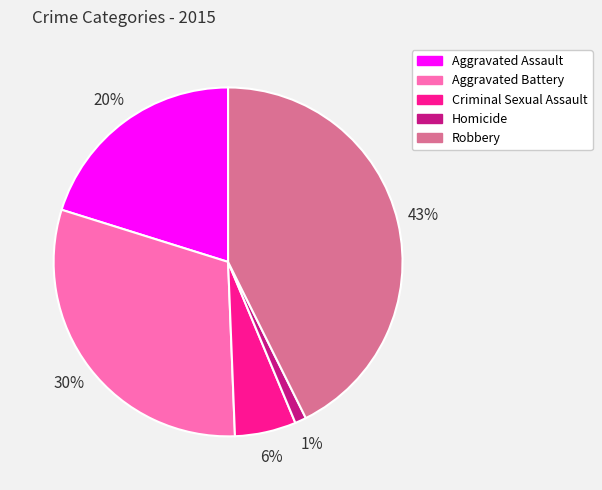

Is it true that Homicide is 11% of the pie?

False